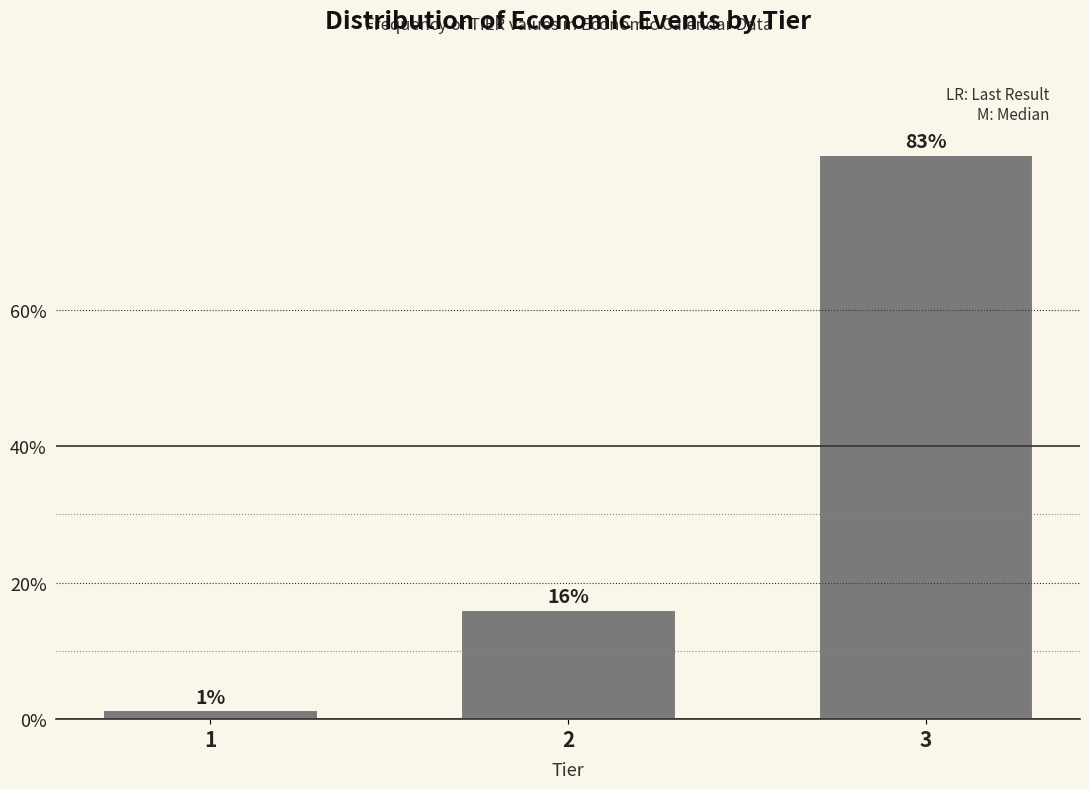

The value at 2 is 22.2. True or false?

False